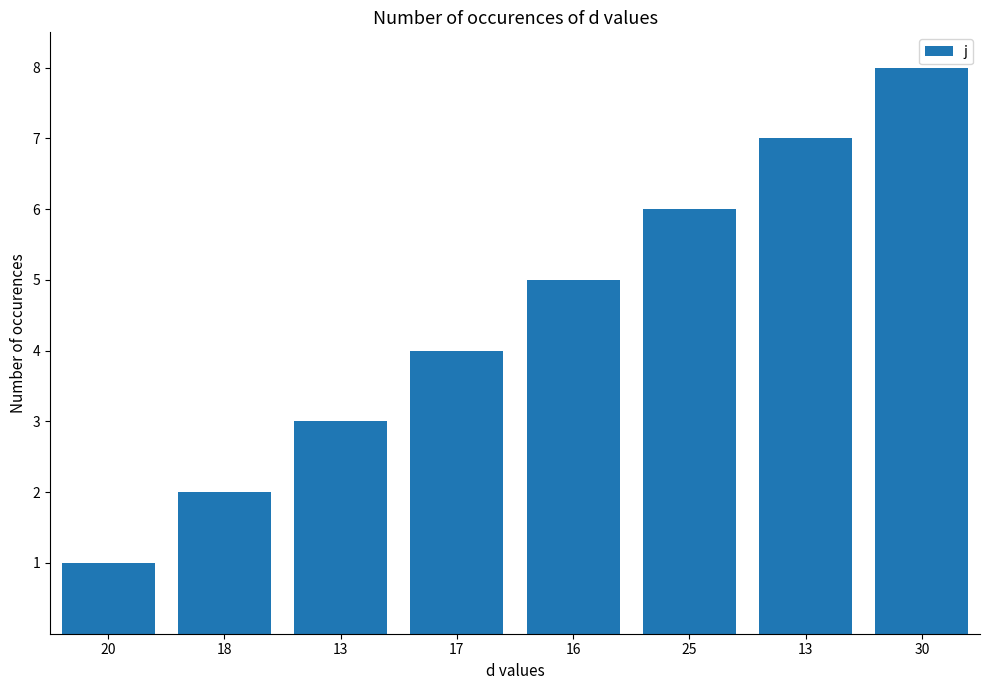

What is the average value?

4